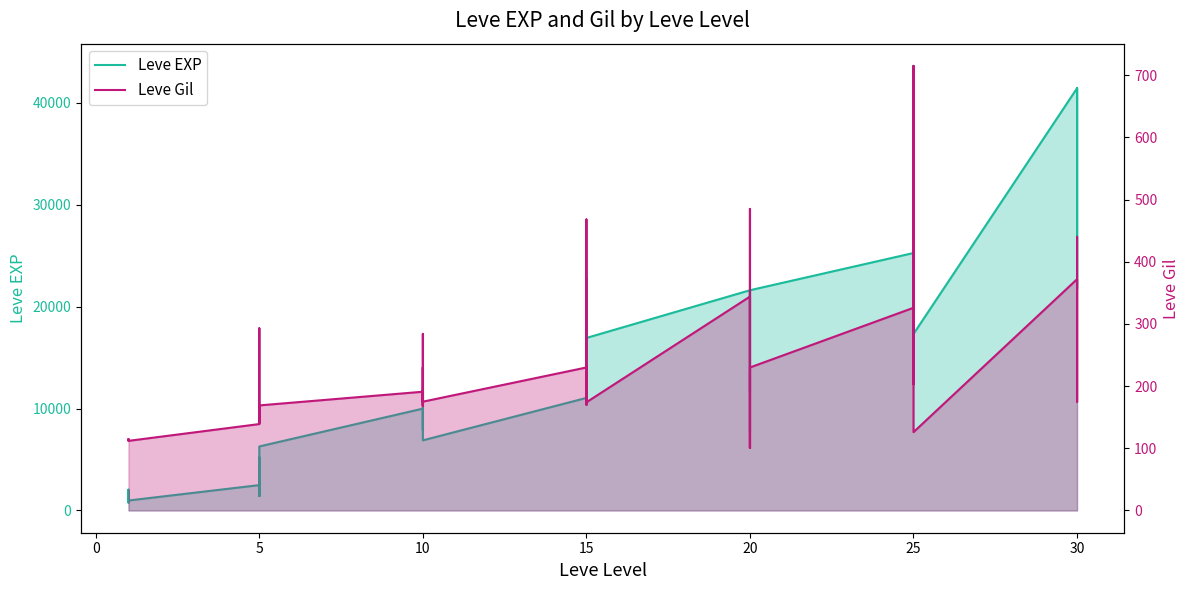

List the series in order of their peak value, highest first.

Leve EXP, Leve Gil